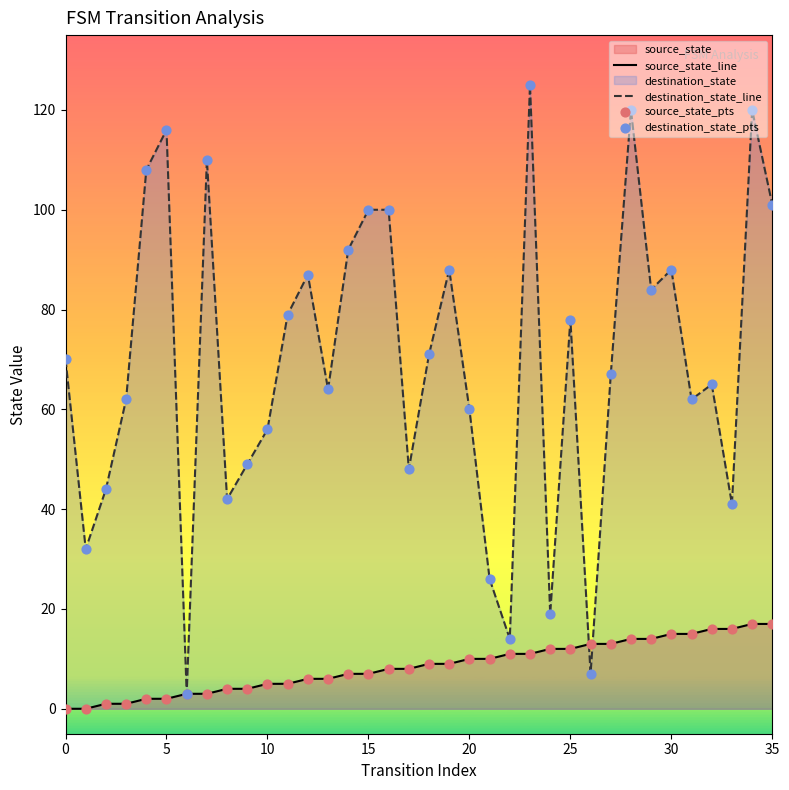

Which series has the largest Y range (max minus min)?

destination_state_line